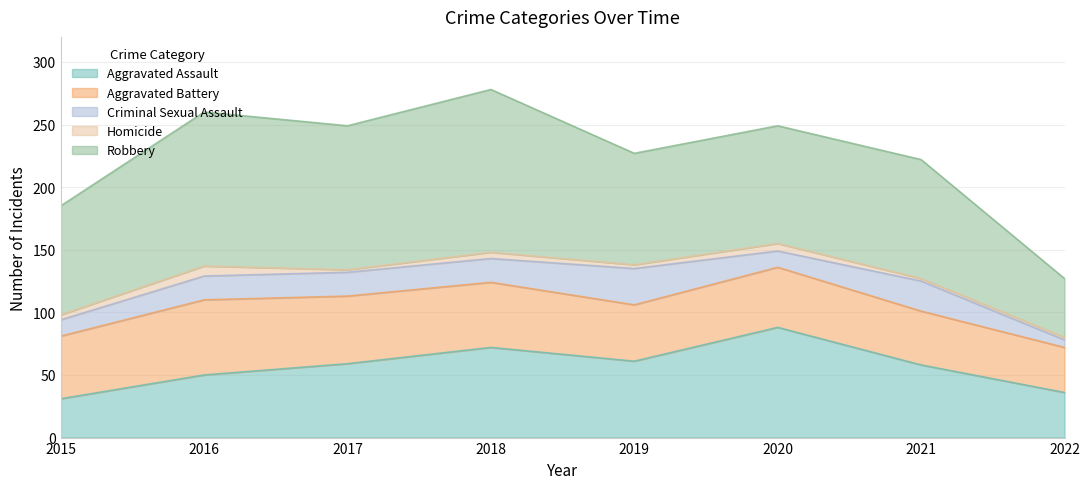

True or false: Criminal Sexual Assault has more than 2 interior local peaks.

False